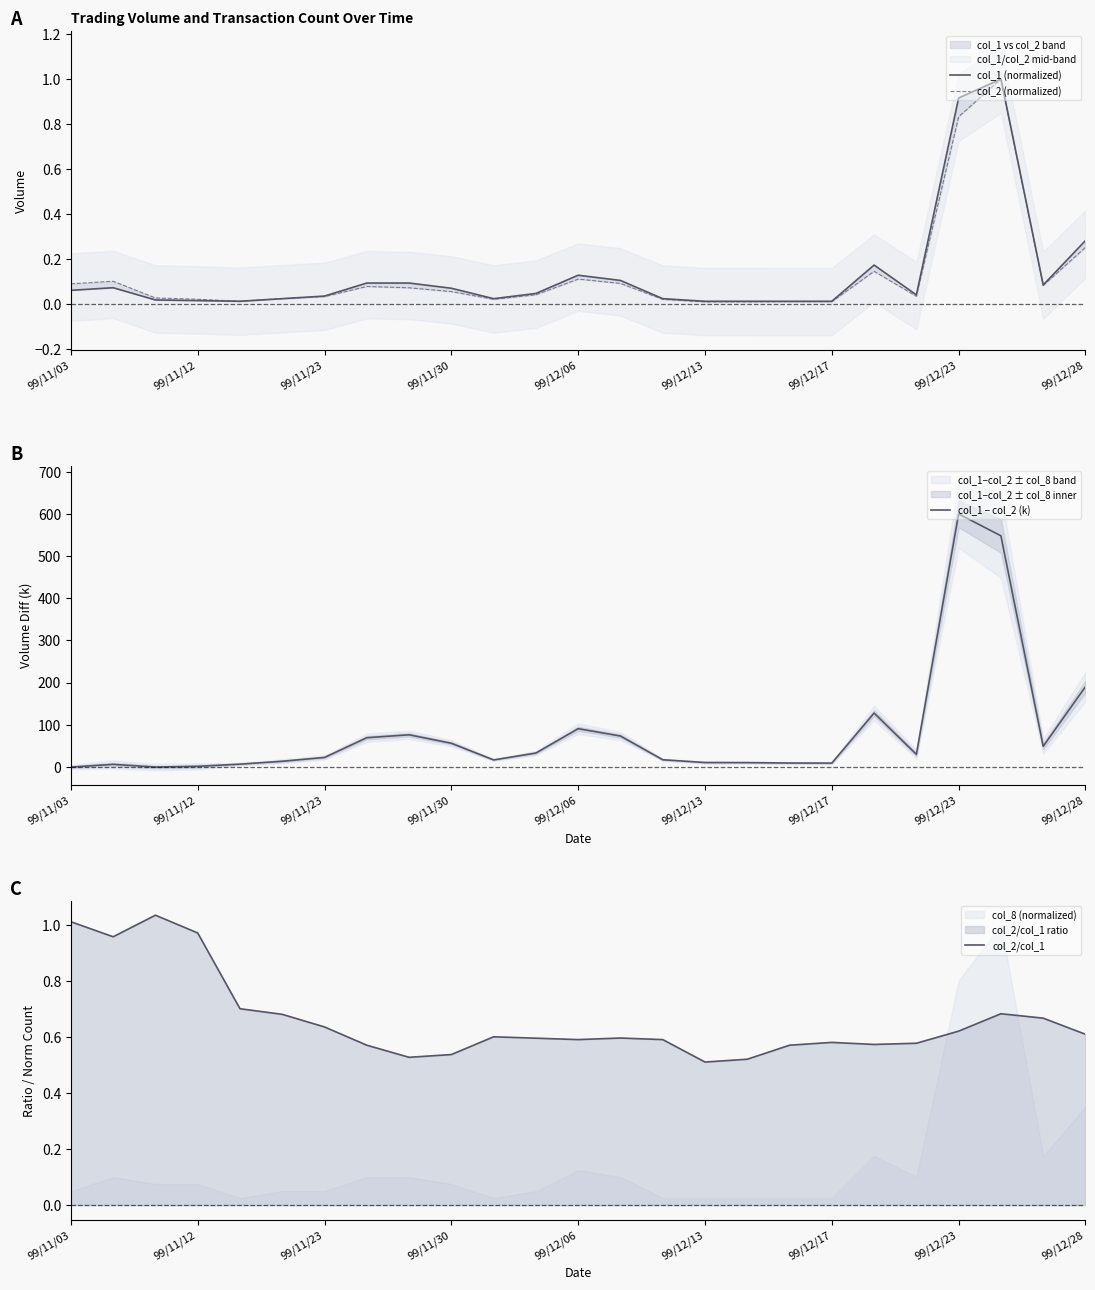

The col_1 − col_2 (k) series shows 600.6 at 99/12/23. True or false?

True